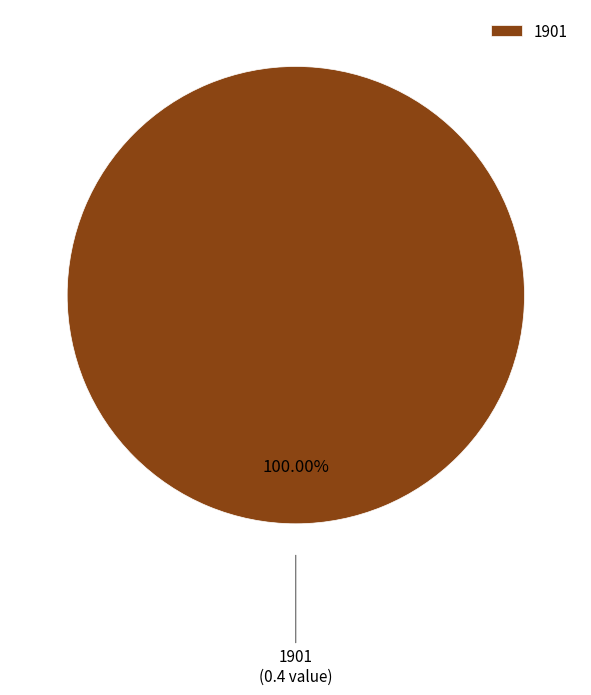

How many slices are in this pie chart?

1